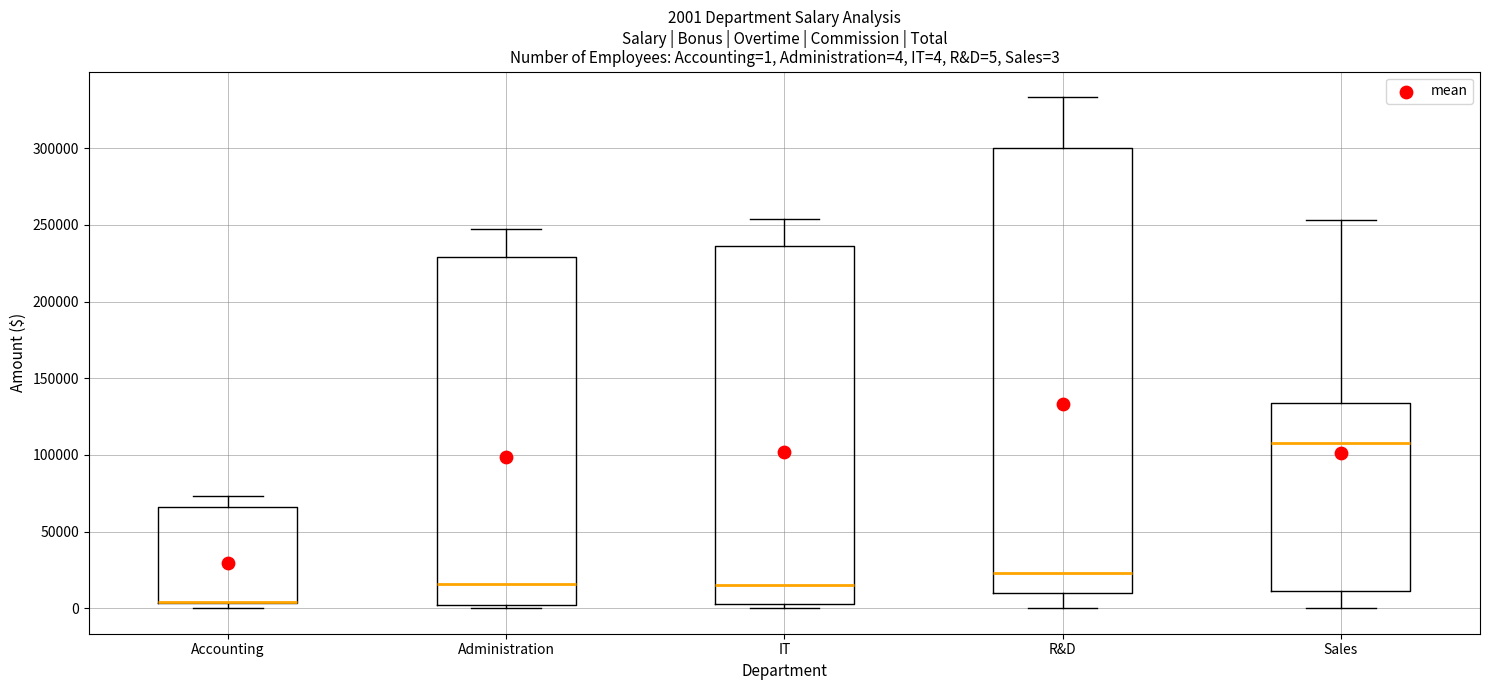

Which box is the tallest, from its lower edge to its upper edge?

R&D